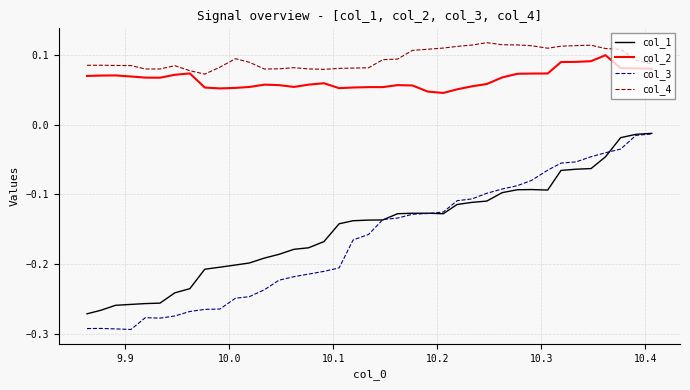

True or false: col_4 and col_3 cross at least once.

False